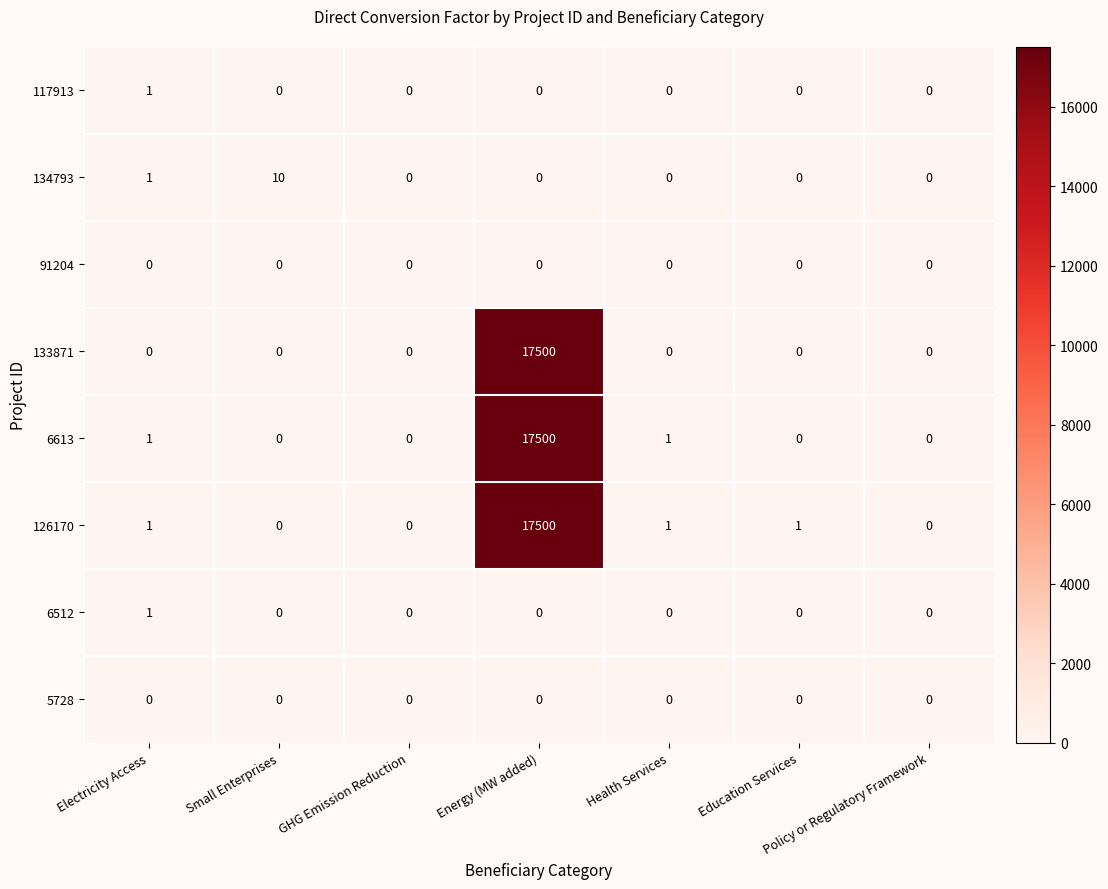

What is the sum of all 6613 values?

17502